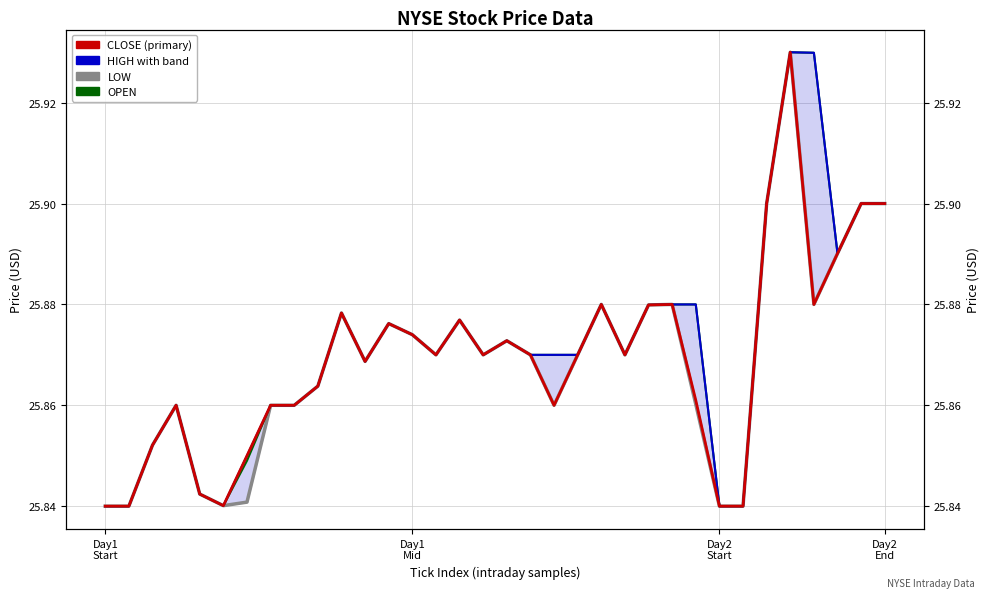

How many distinct data groups are displayed?

4